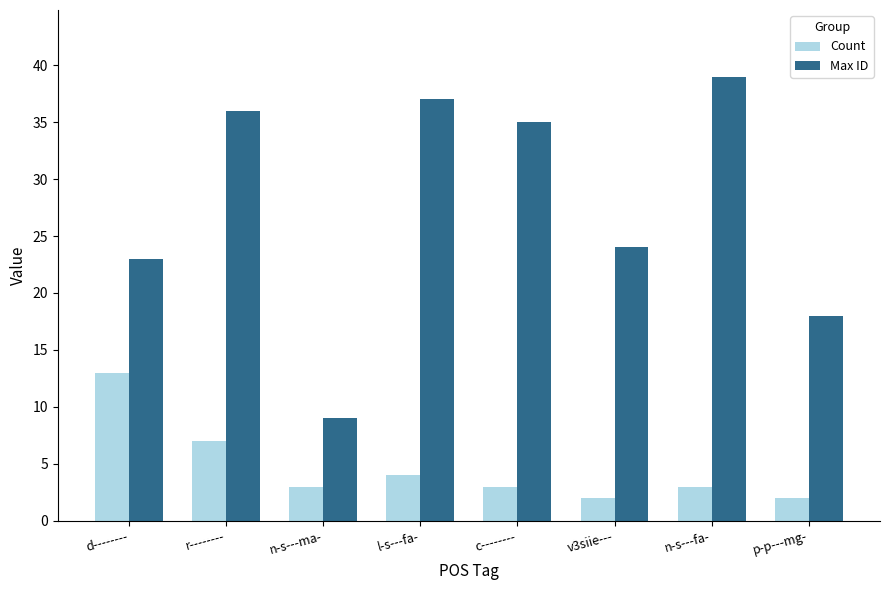

Count the number of categories in the chart.

8